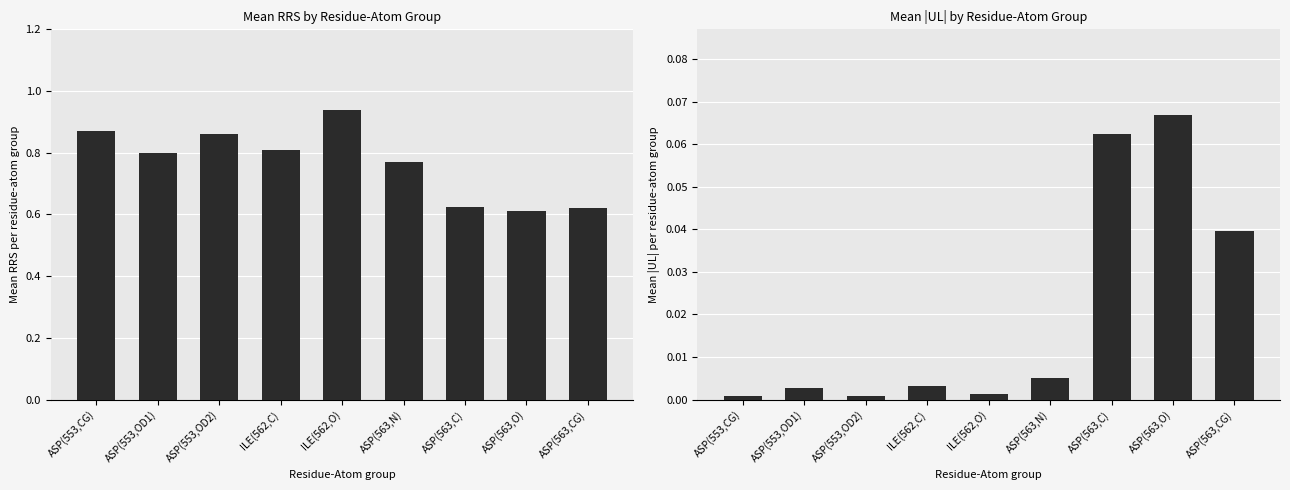

The value of RRS (mean) at ILE(562,O) is 0.9. True or false?

True